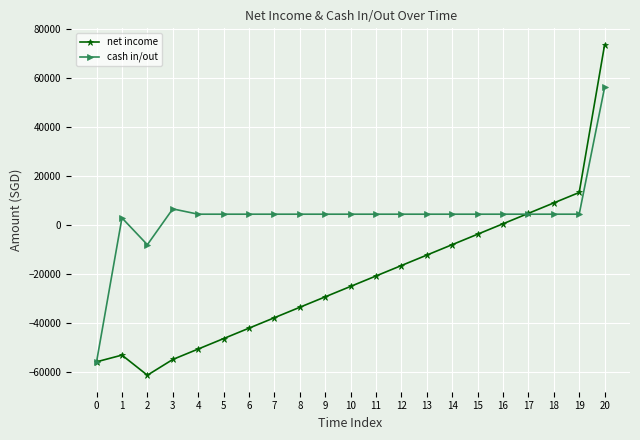

Where is the first local maximum for cash in/out?

1